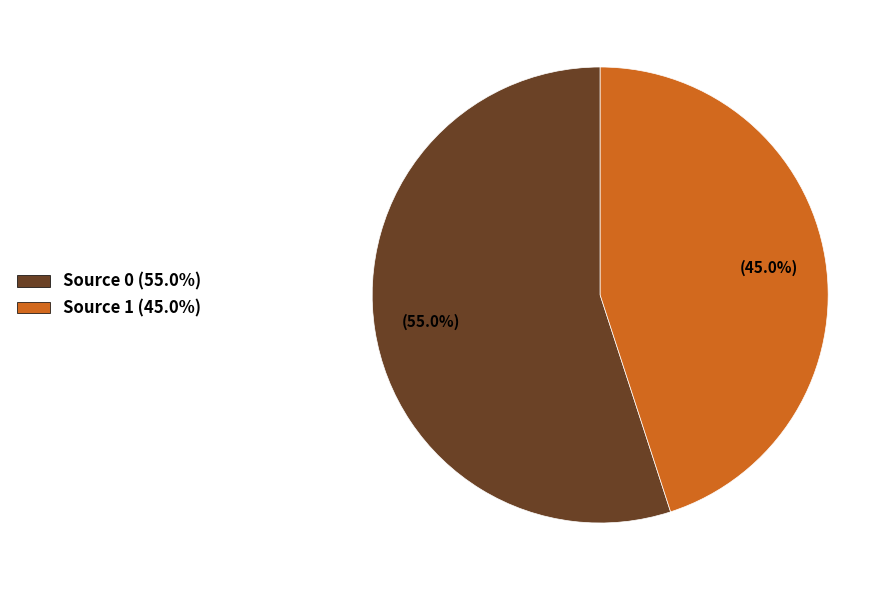

Rank the categories by value from highest to lowest.

Source 0, Source 1